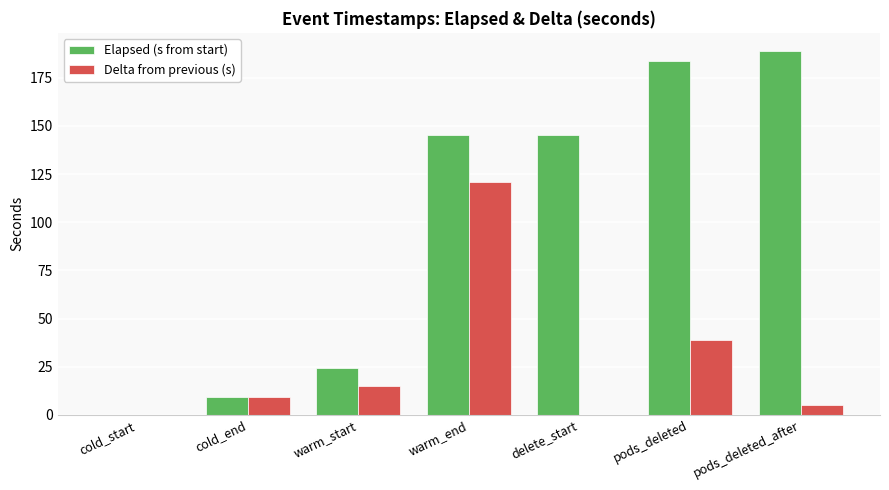

At which label does Elapsed (s from start) first exceed 145?

warm_end